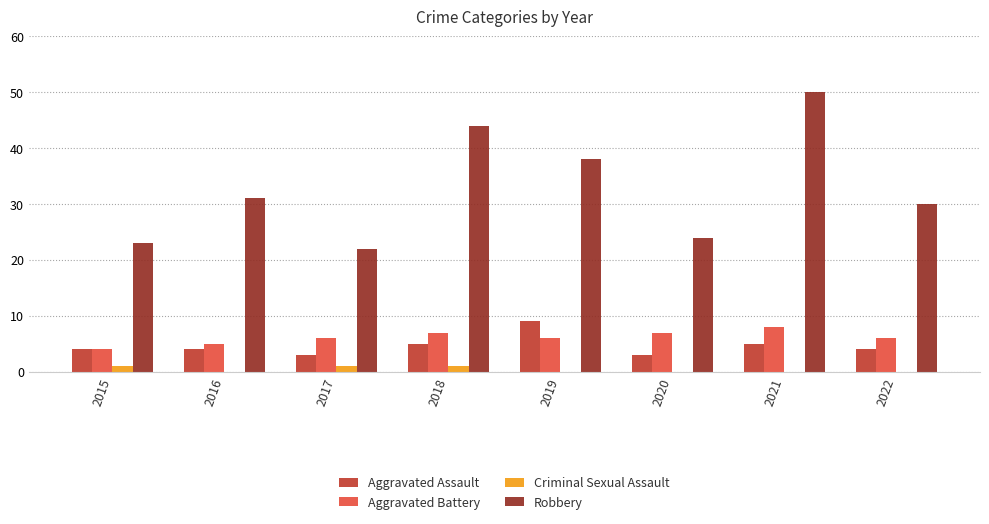

Which series changed the most between 2018 and 2020?

Robbery